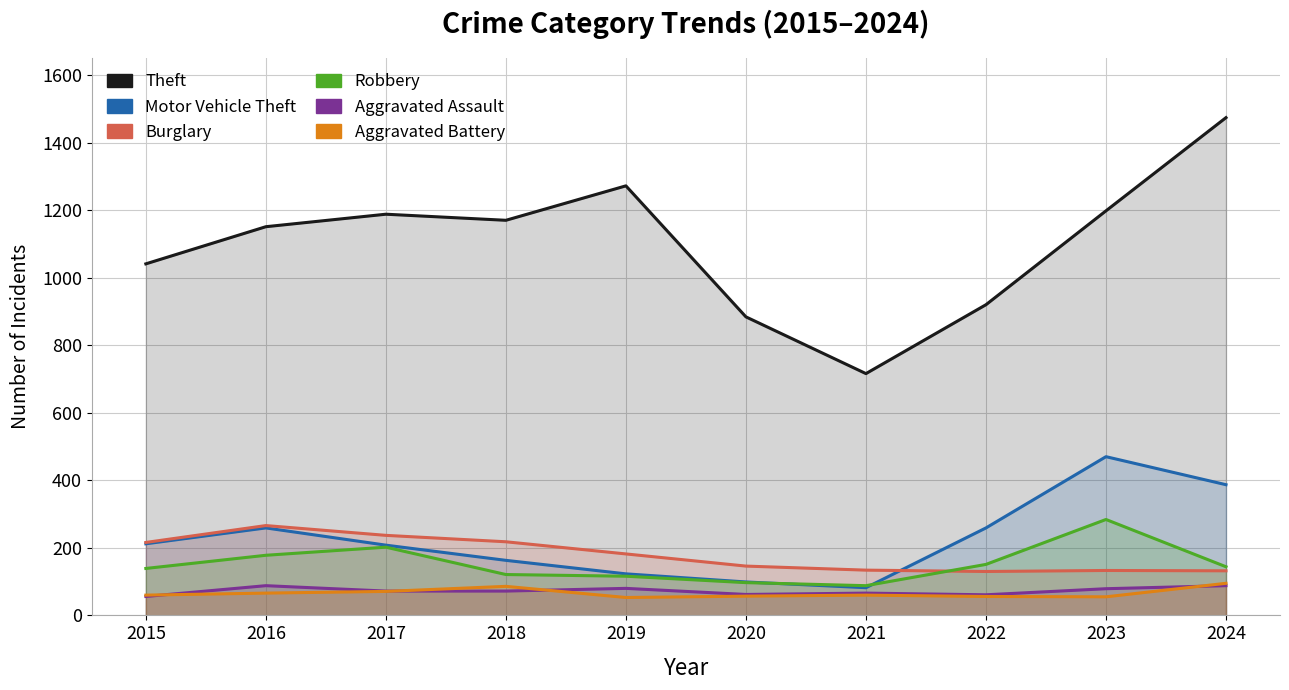

Reading left to right, extract all data points from this chart.

Theft: 2015=1041	2016=1151	2017=1188	2018=1170	2019=1272	2020=884	2021=716	2022=920	2023=1198	2024=1474
Motor Vehicle Theft: 2015=212	2016=259	2017=208	2018=163	2019=123	2020=99	2021=82	2022=259	2023=470	2024=387
Burglary: 2015=216	2016=266	2017=237	2018=218	2019=182	2020=146	2021=134	2022=130	2023=133	2024=132
Robbery: 2015=139	2016=178	2017=202	2018=121	2019=116	2020=97	2021=88	2022=151	2023=284	2024=144
Aggravated Assault: 2015=56	2016=88	2017=72	2018=72	2019=80	2020=62	2021=66	2022=61	2023=79	2024=88
Aggravated Battery: 2015=60	2016=66	2017=71	2018=86	2019=53	2020=57	2021=60	2022=56	2023=55	2024=95